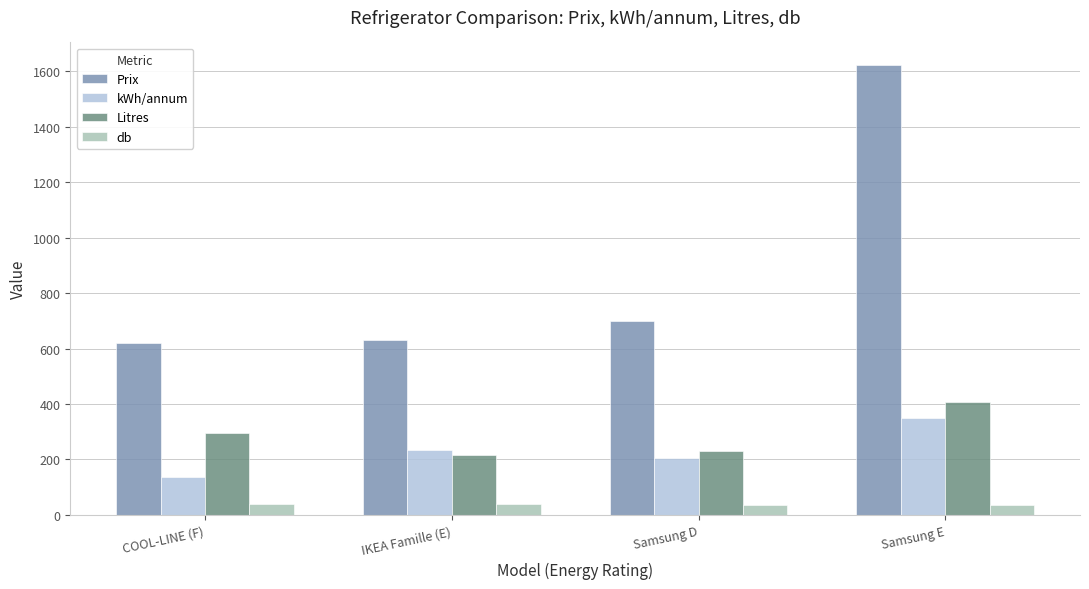

At IKEA Famille (E), list the series in order from smallest to largest.

db, Litres, kWh/annum, Prix